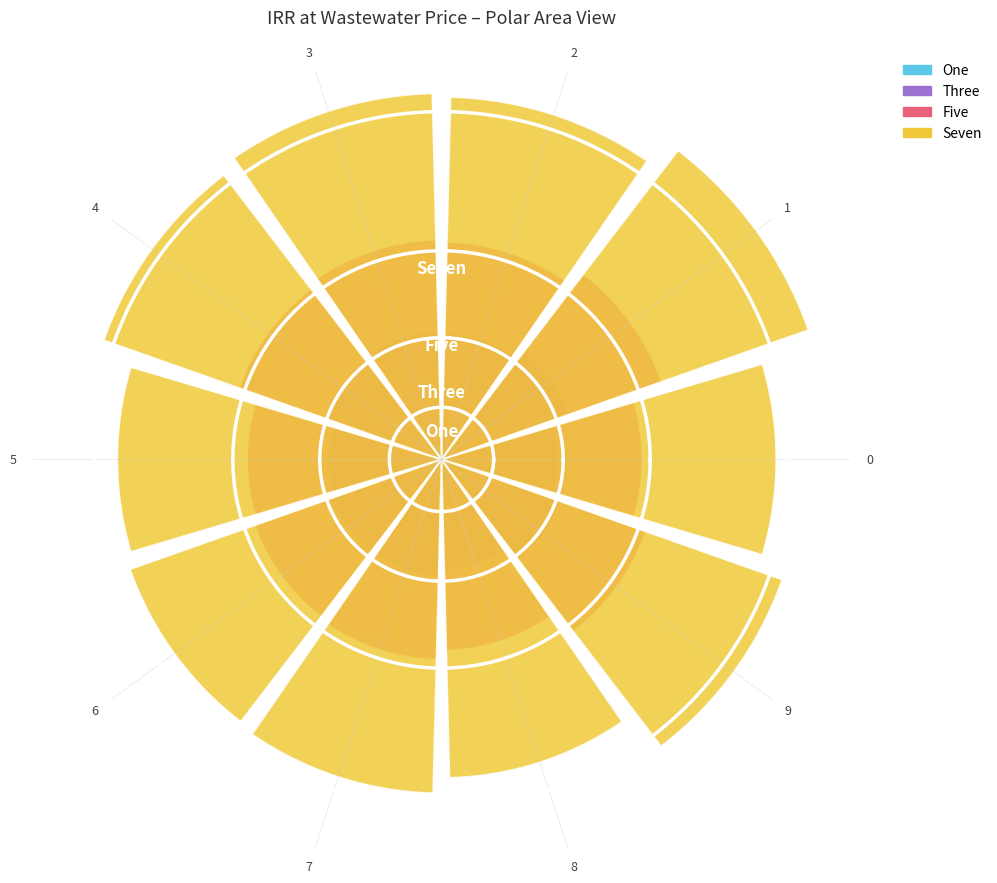

What is the difference between the maximum and second lowest values in the Three series?

0.2